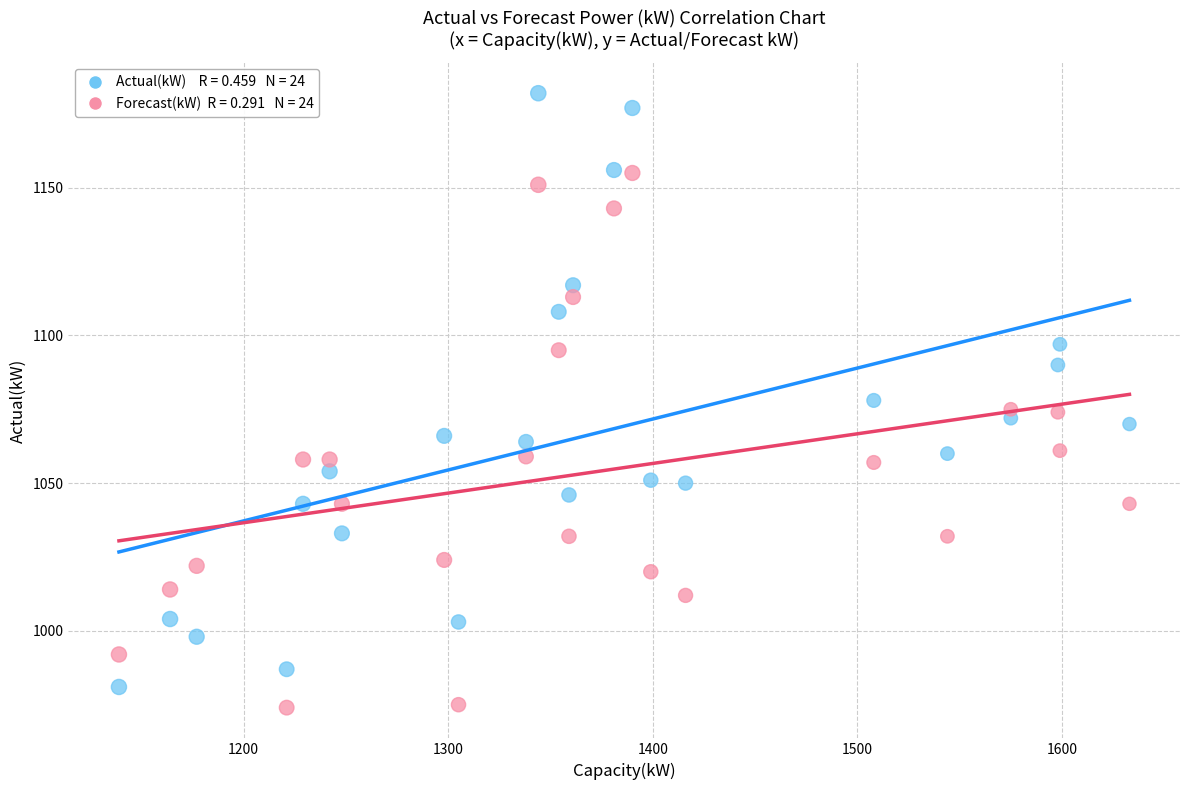

Across all data points, what is the range of Y values (max minus min)?

208